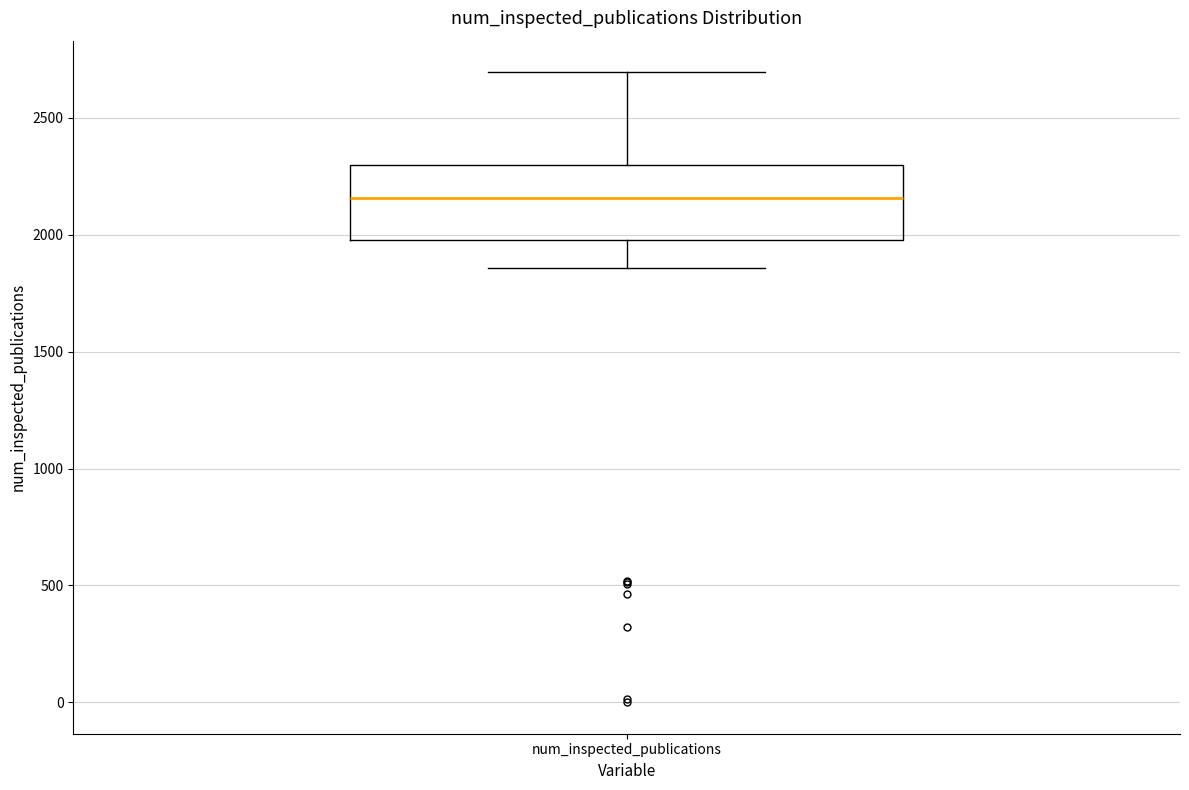

Transcribe this box plot: give where the median line is, the range the box spans, and where the two whiskers end, as read against the y-axis. The values are not printed on the chart, so give them approximately, as read against the axis.

median 2150, box 2000 to 2300, whiskers 1850 to 2700